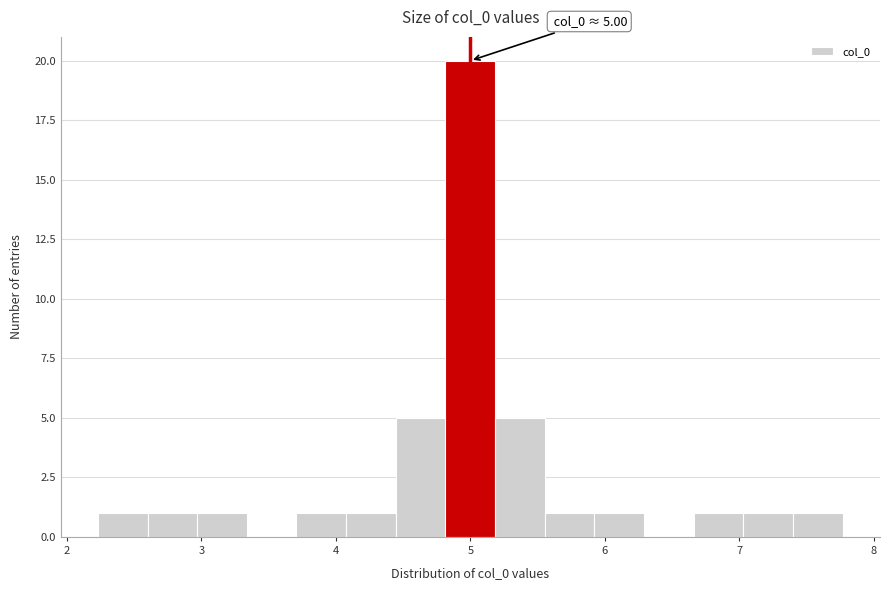

Read against the x-axis, roughly where is the centre of the tallest bar?

5.0